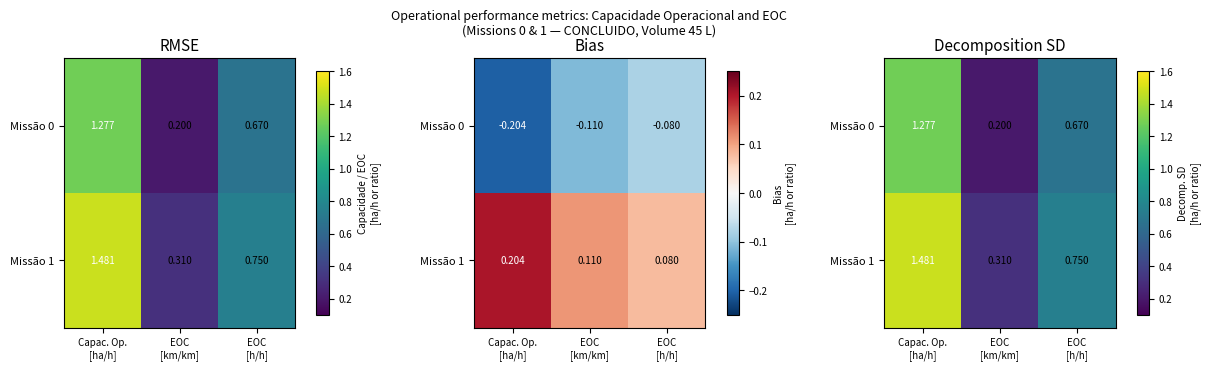

What is the difference between the highest and lowest values at EOC
[km/km]?

0.1